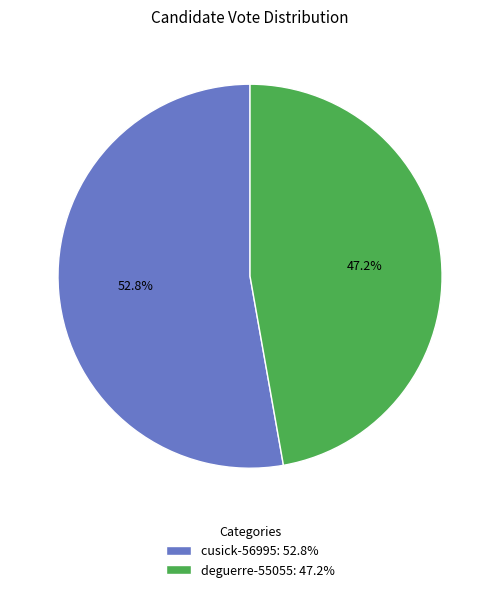

What is the ratio of the value at deguerre-55055 to the value at cusick-56995?

0.9